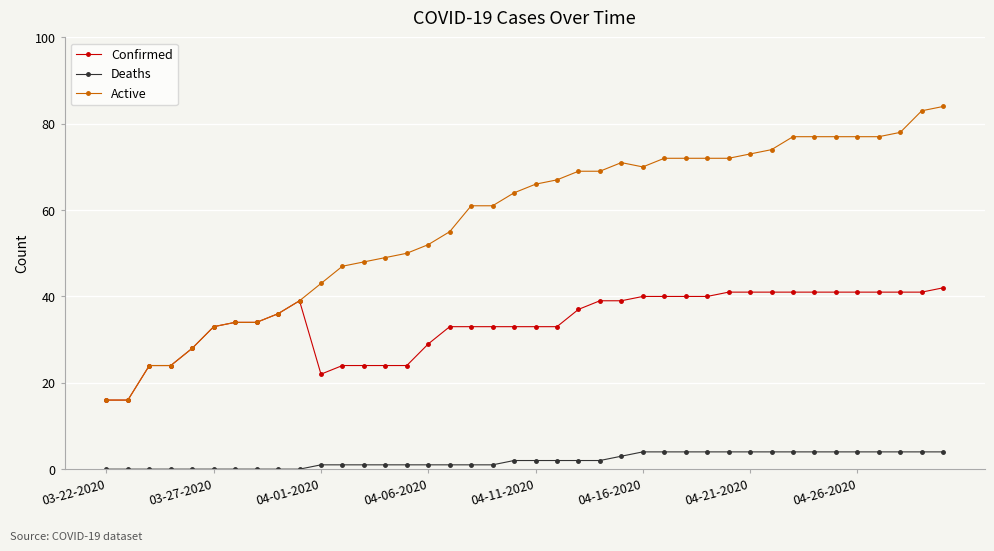

What is the average value of the Active series?

57